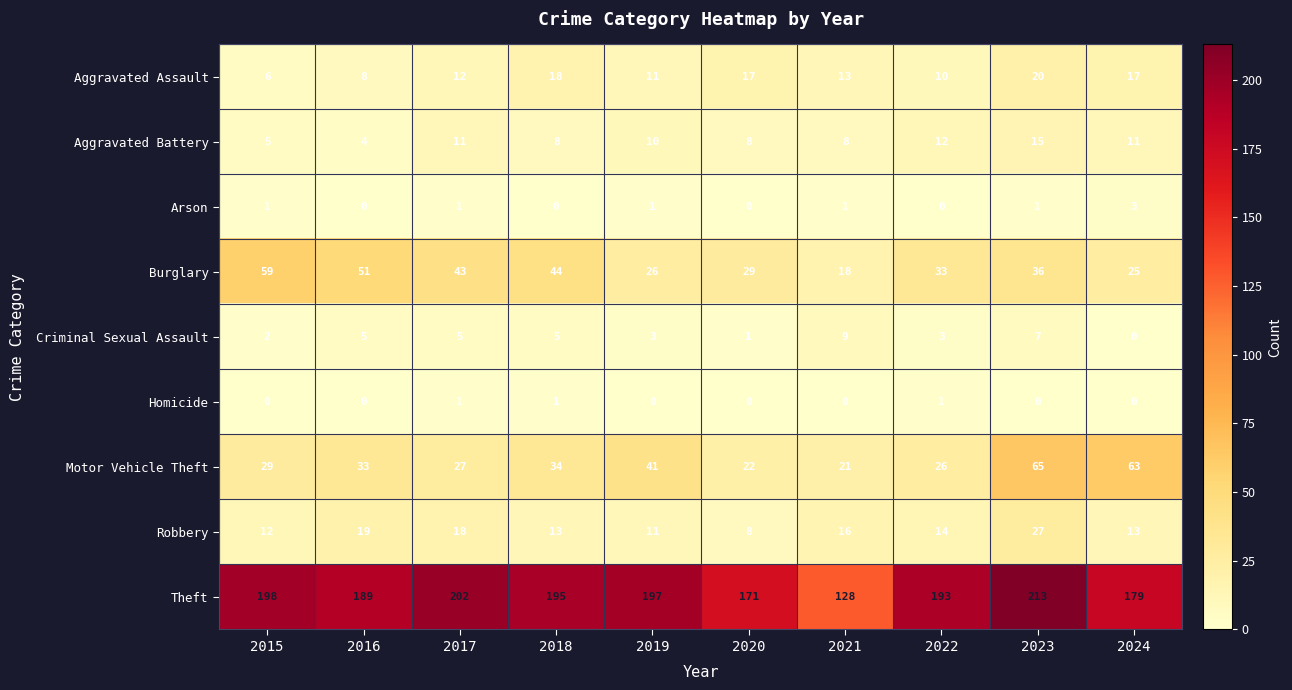

What is the total value across all series at 2018?

318